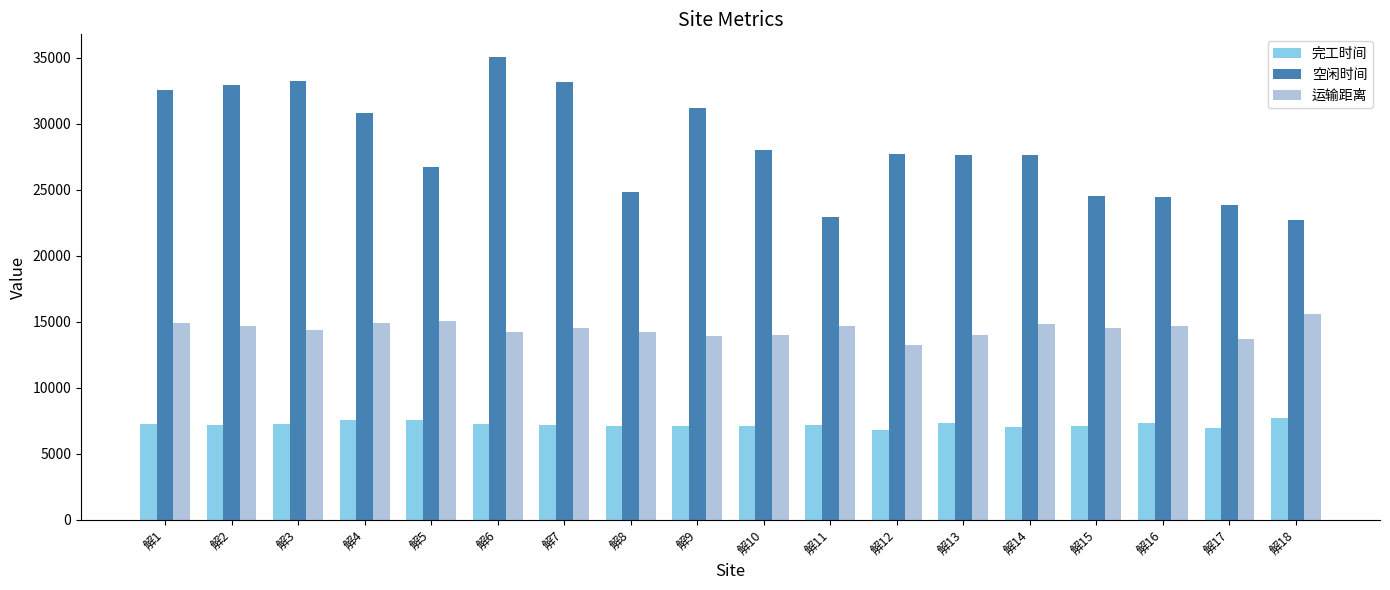

Is it true that 完工时间 equals 12425.1 at 解13?

False